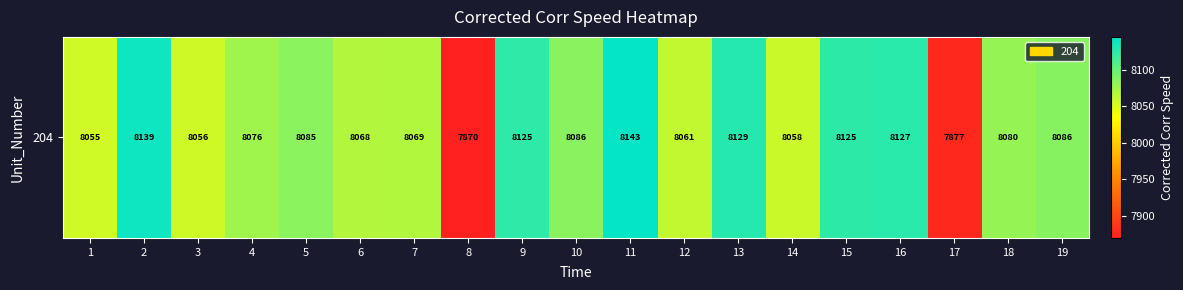

The value at 6 is 4731.1. True or false?

False